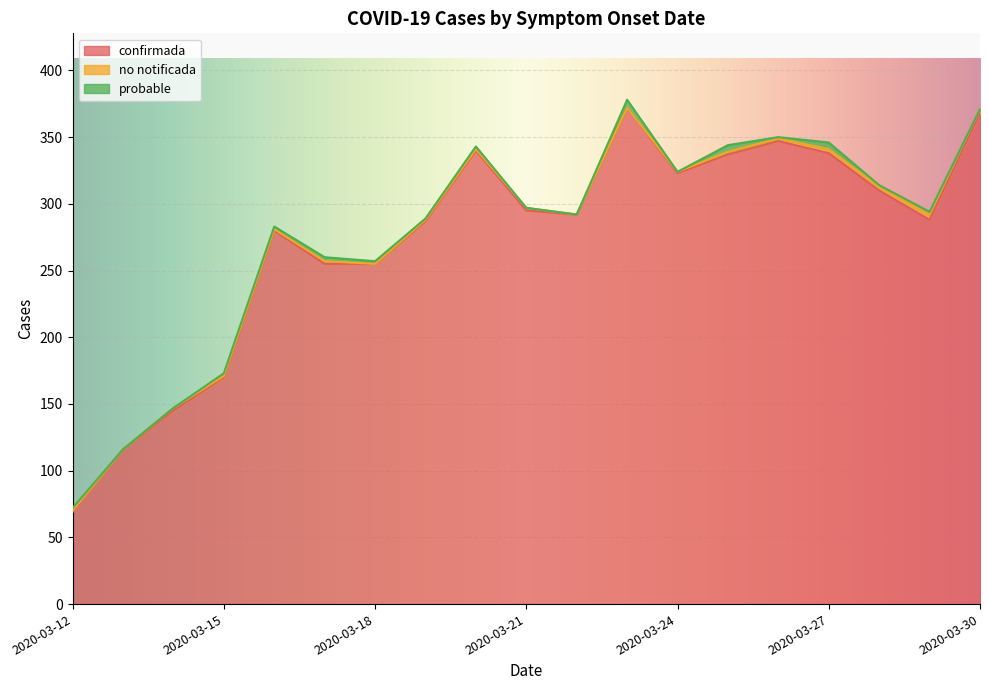

In confirmada, how many points are higher than both neighbors (excluding endpoints)?

4